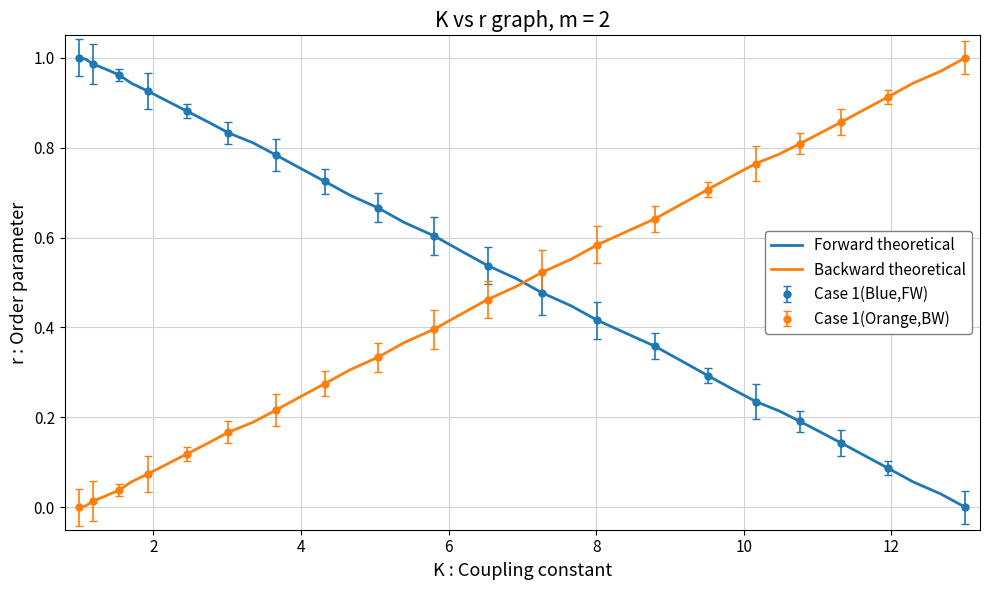

Which series ends up on top after the final intersection of Forward theoretical and Backward theoretical?

Backward theoretical